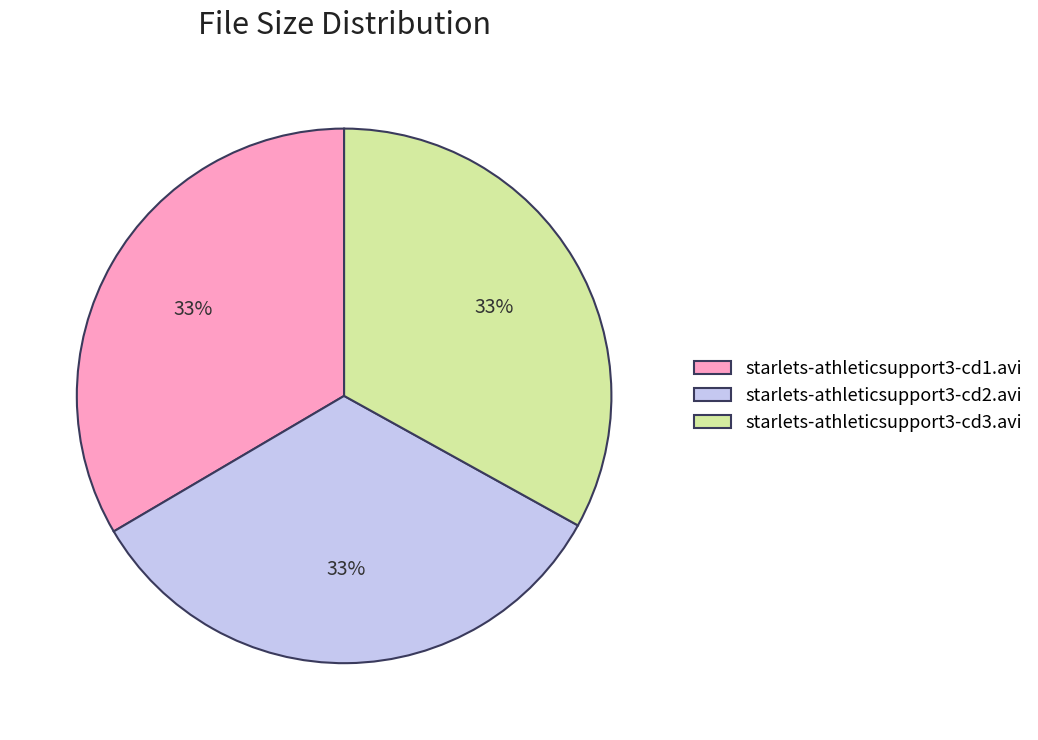

Does any single category account for the majority?

No